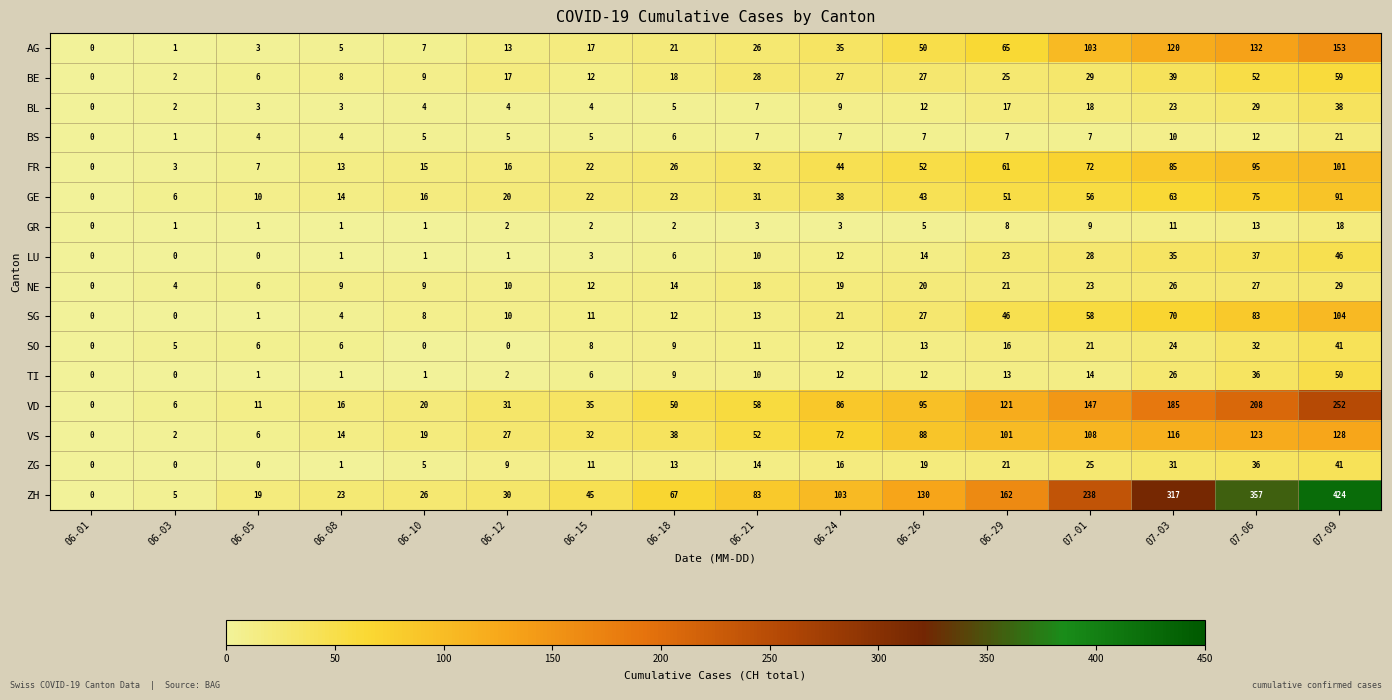

How many data points does each series have?

16